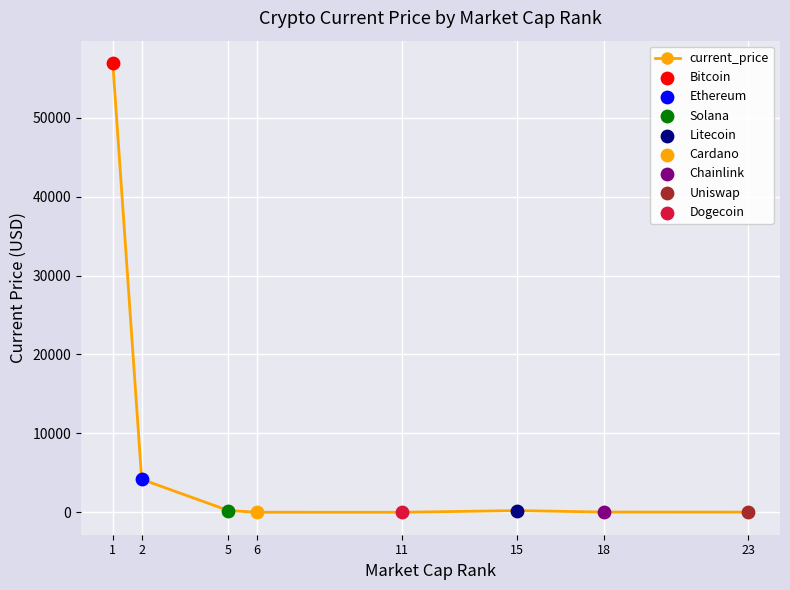

What is the value of the 1st point from the left?

56930.0